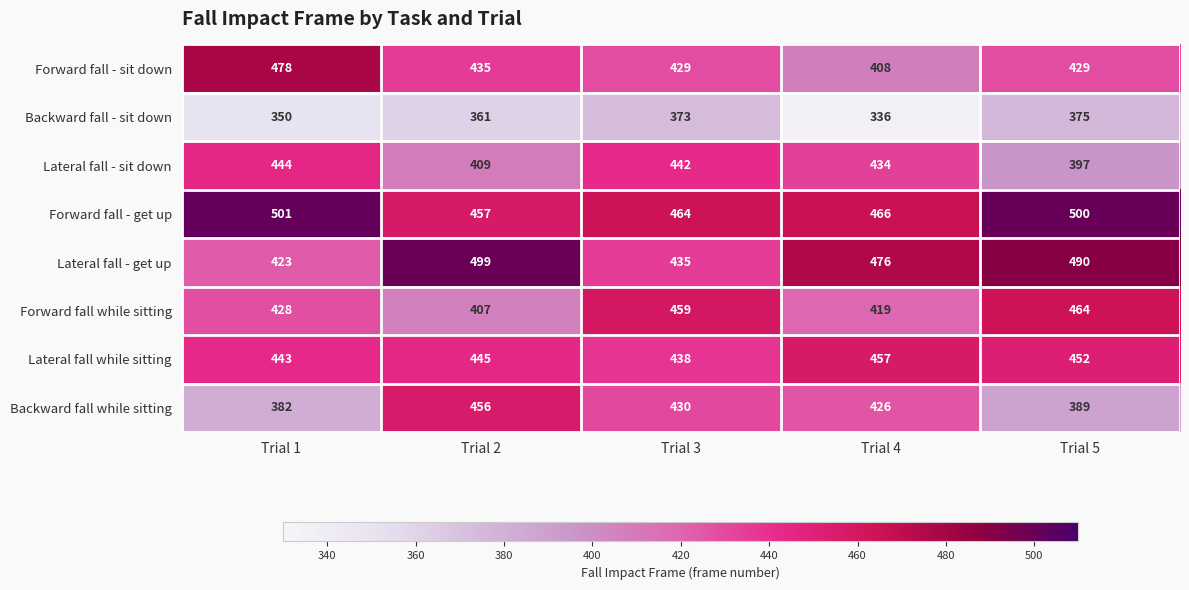

What is the spread (max minus min) of values at Trial 1?

151